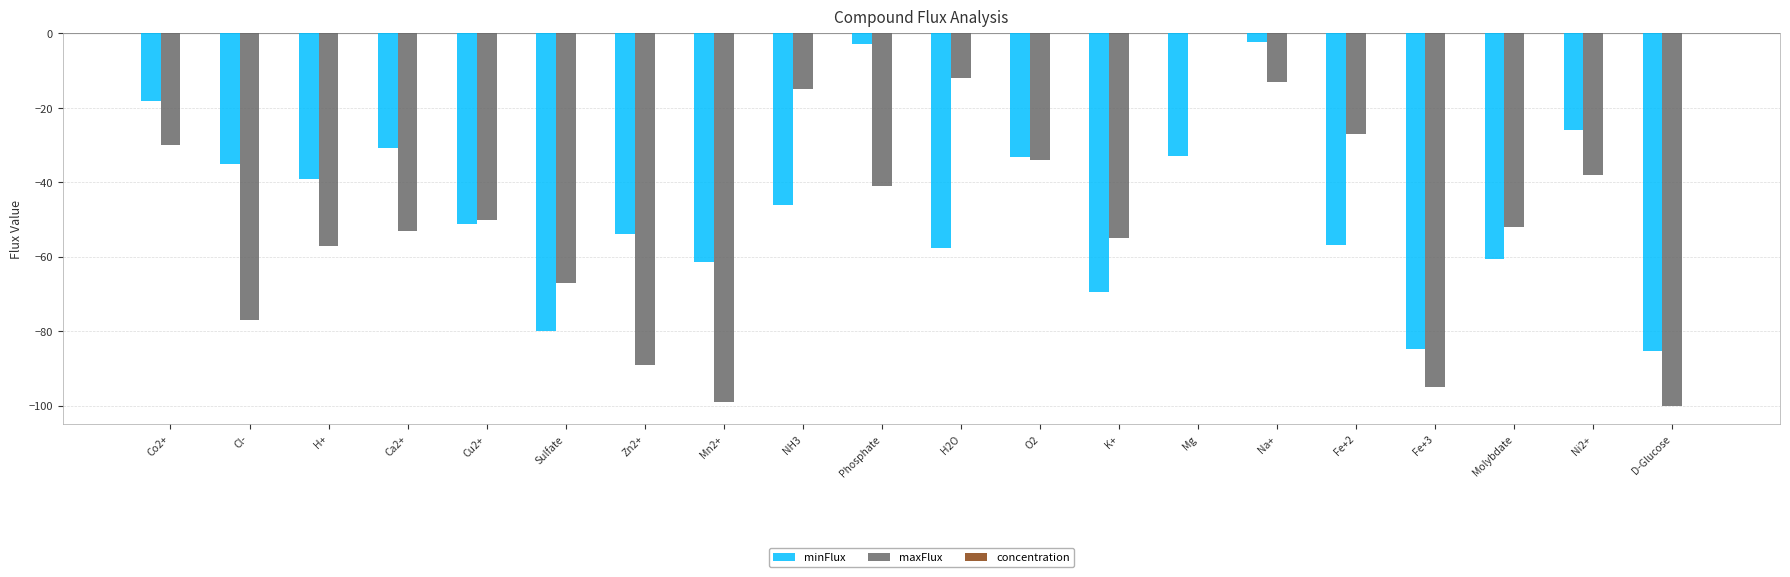

Which series changed the most between Cu2+ and Mn2+?

maxFlux